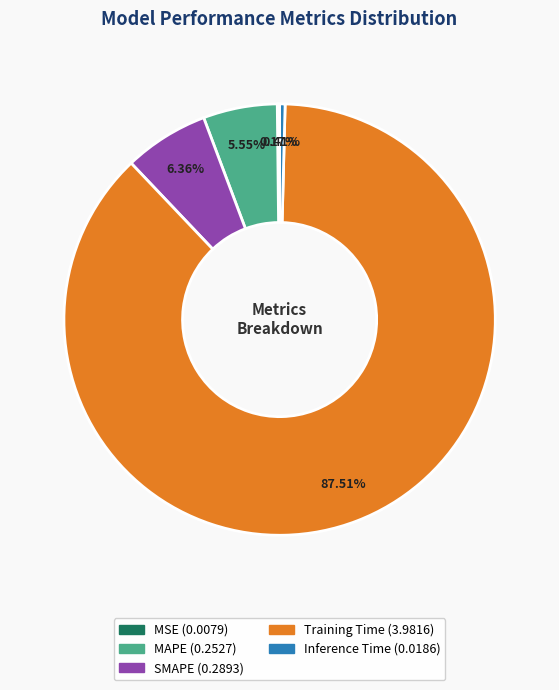

To the nearest percent, what is the difference between the Training Time and MAPE slice percentages?

82%